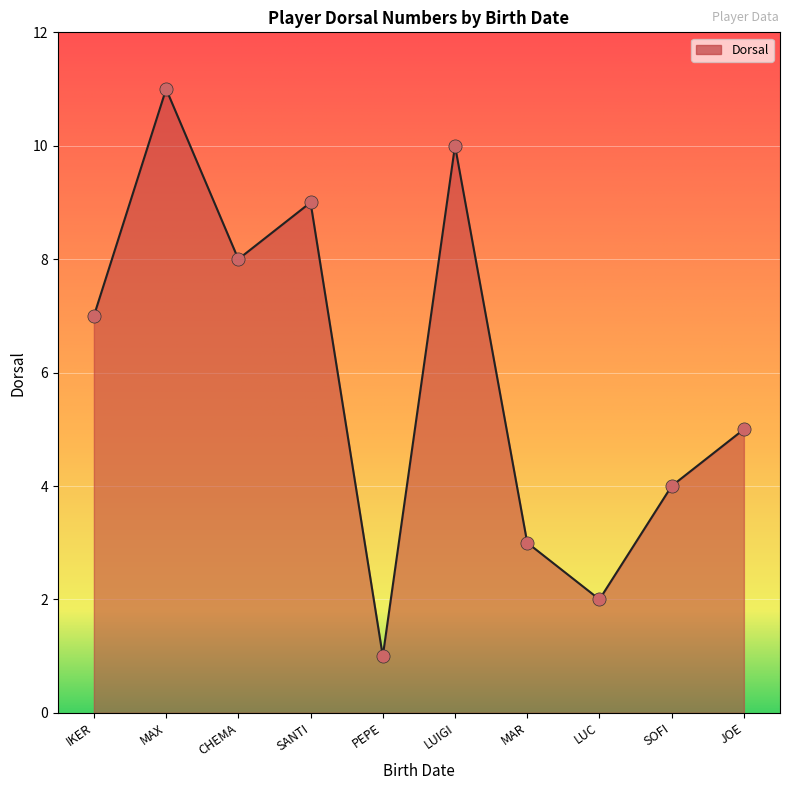

What is the change in value from LUIGI to MAR?

-7